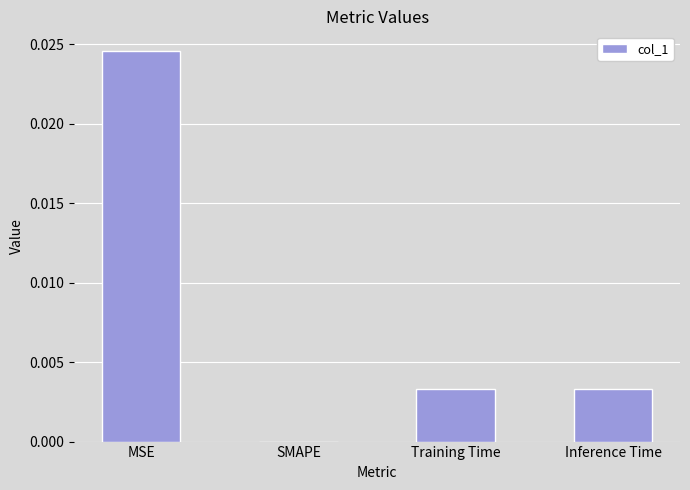

Does the chart contain stacked bars?

No